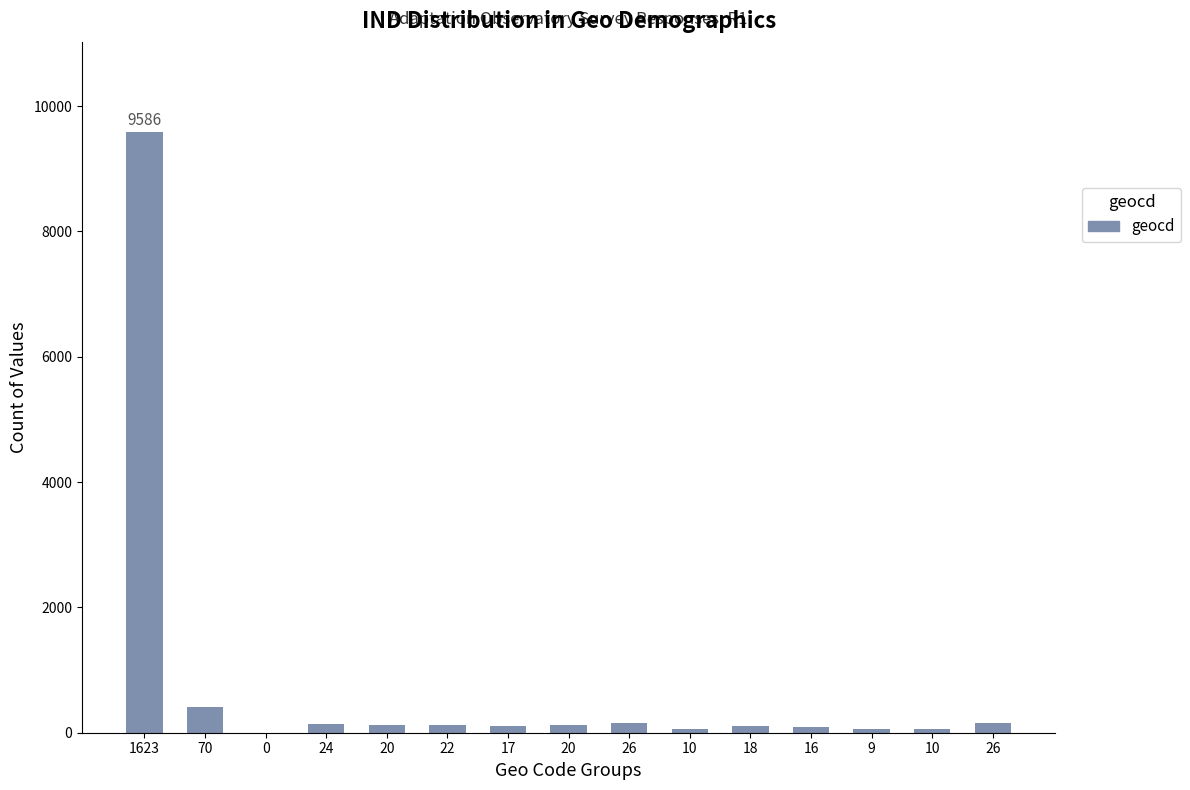

What value does the data have at 16, to the nearest 10?

90